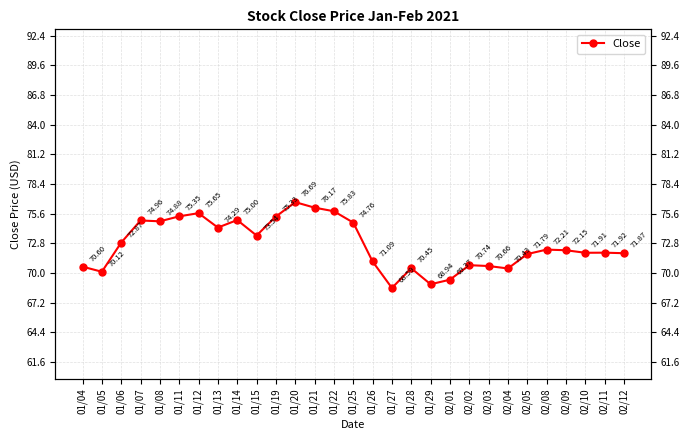

What is the label of the 27th point from the right?

01/06